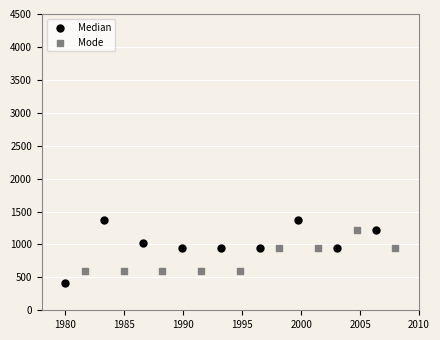

Which series reaches the minimum Y coordinate?

Median